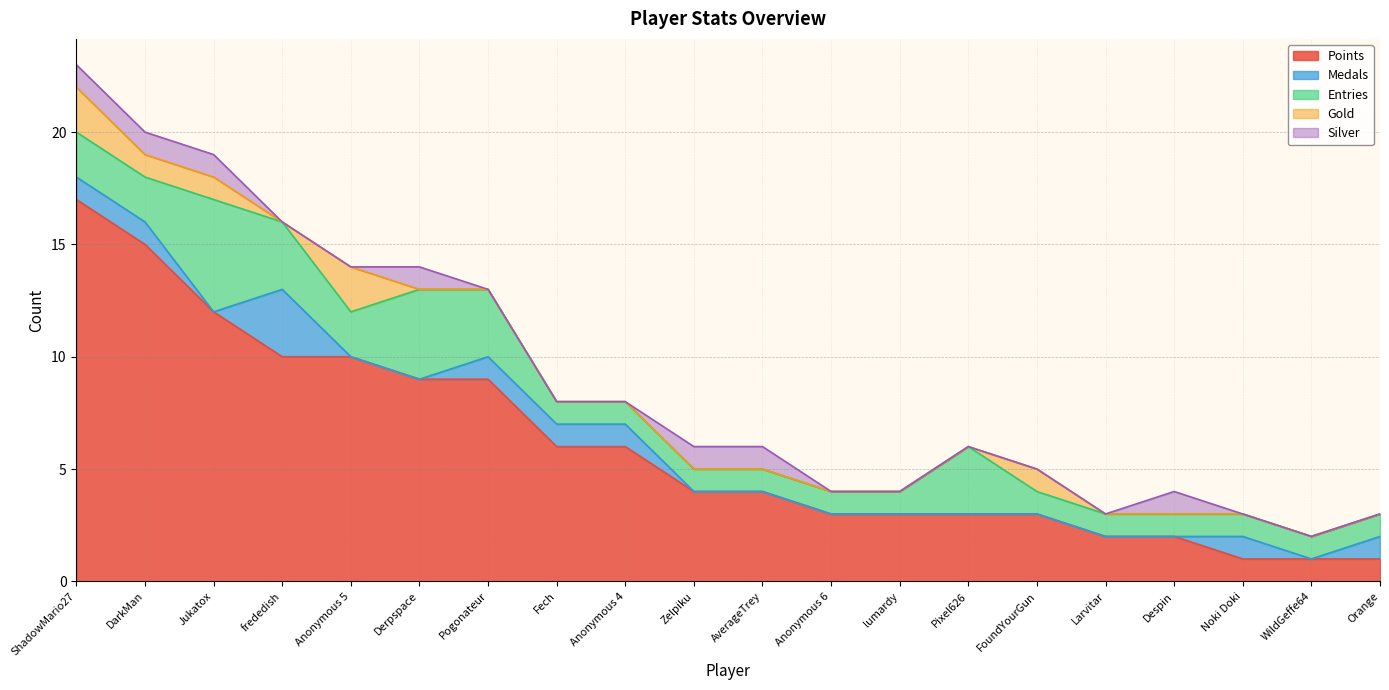

True or false: Points has more than 1 interior local peaks.

False